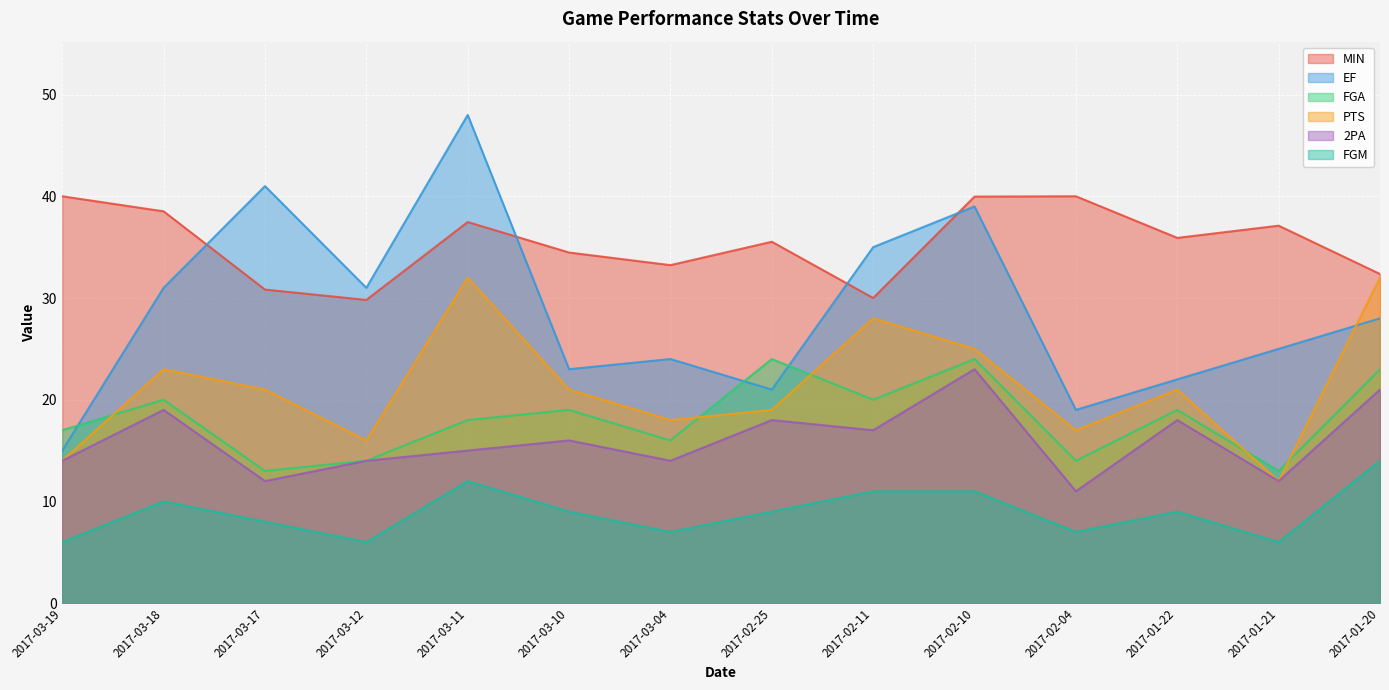

Which series changed the most between 2017-03-19 and 2017-03-04?

EF